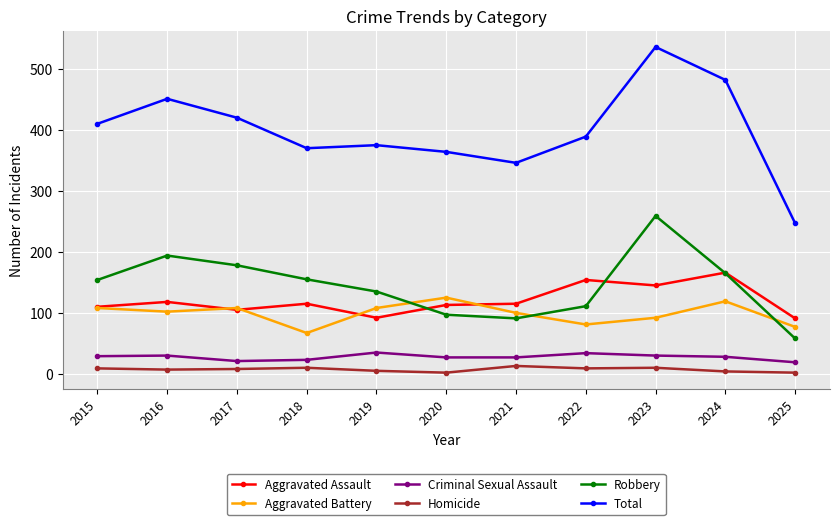

The Aggravated Battery series shows 29 at 2024. True or false?

False